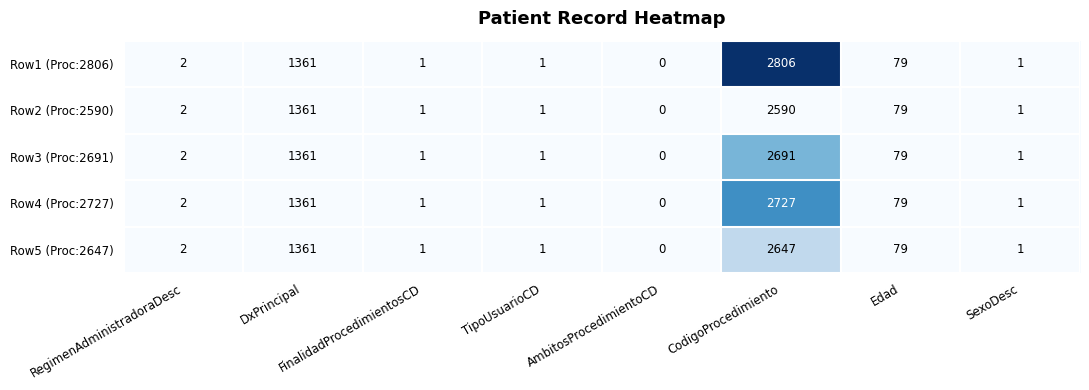

The Row3 (Proc:2691) series shows 1 at FinalidadProcedimientosCD. True or false?

True